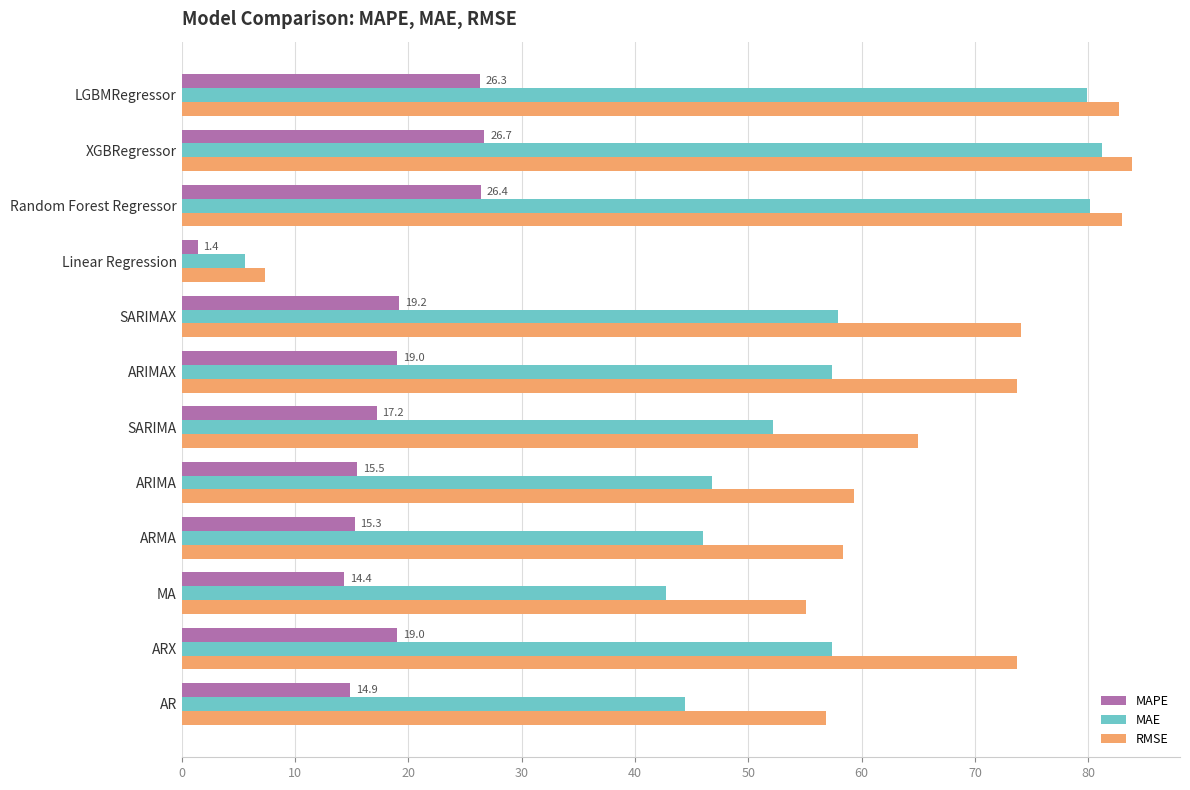

What value does the RMSE series have at MA?

55.1